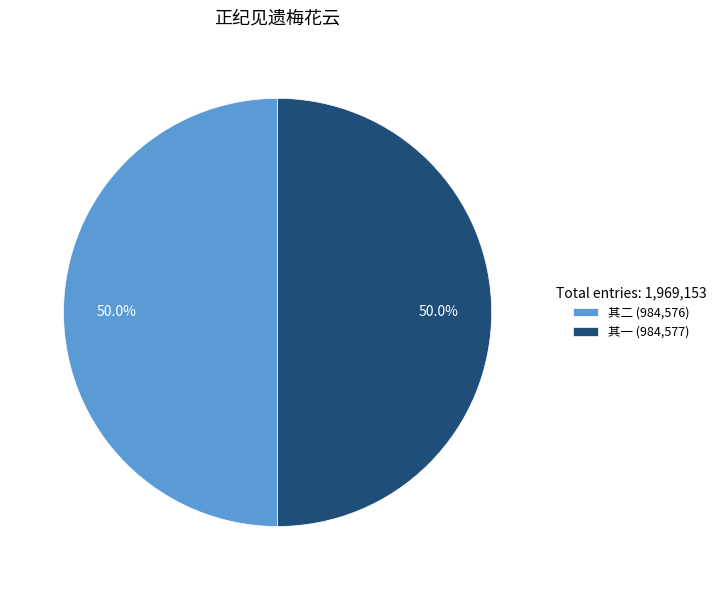

What is the ratio of the value at 其一 (984,577) to the value at 其二 (984,576)?

1.0